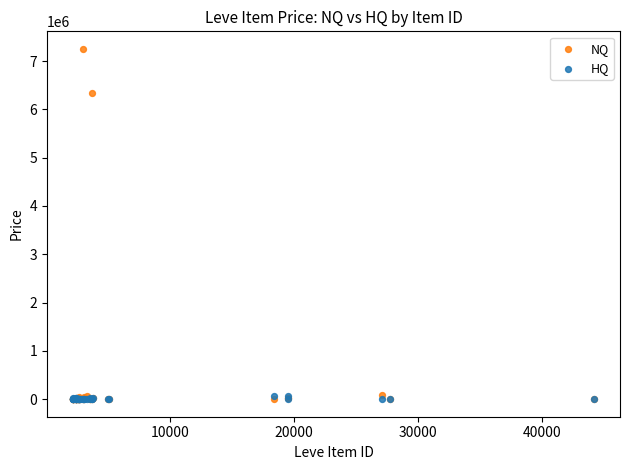

Across all series, what Y value is closest to 3626187?

6341333.5